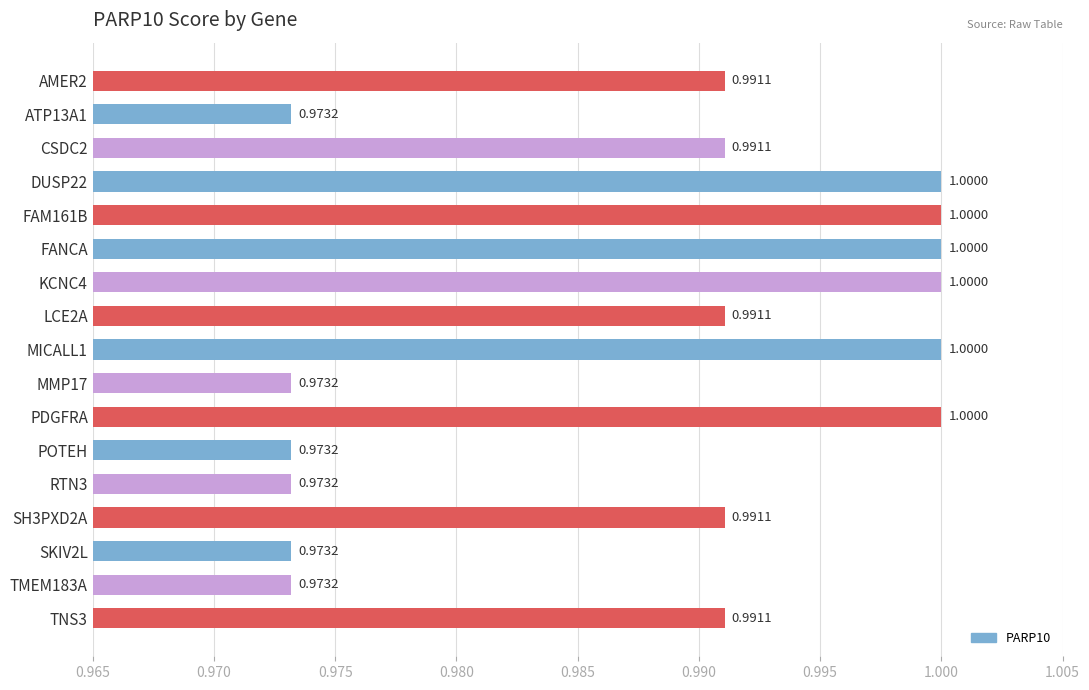

What is the sum of the values at CSDC2 and KCNC4?

2.0